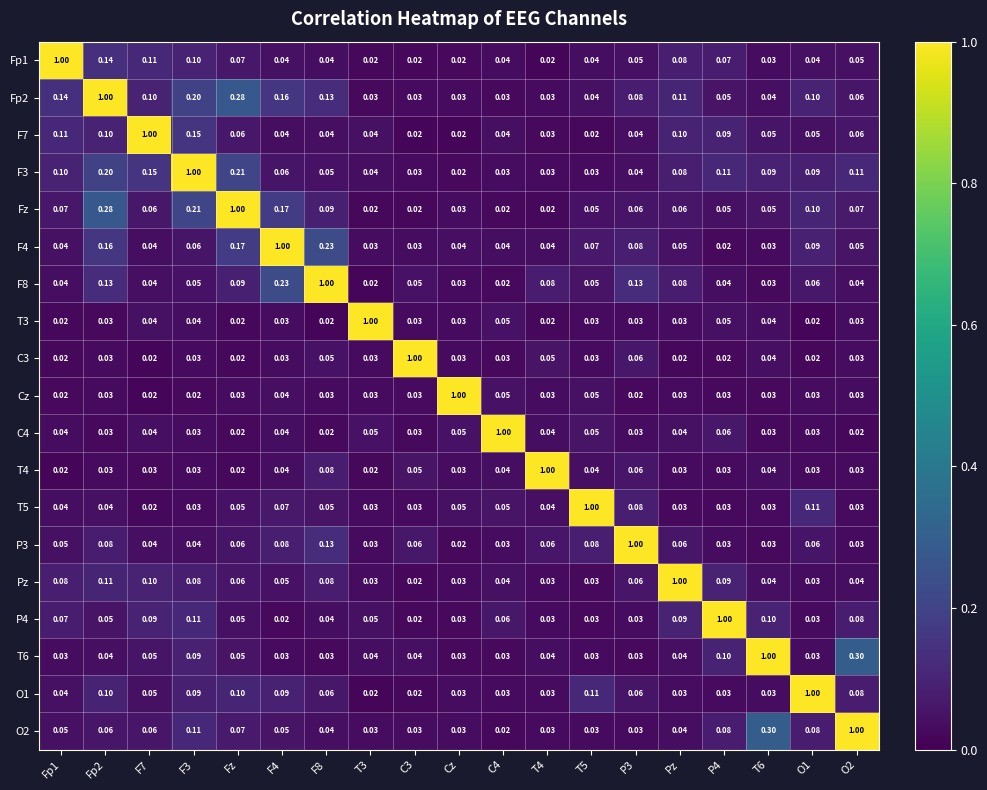

At which category is the sum across all series the highest?

Fp2